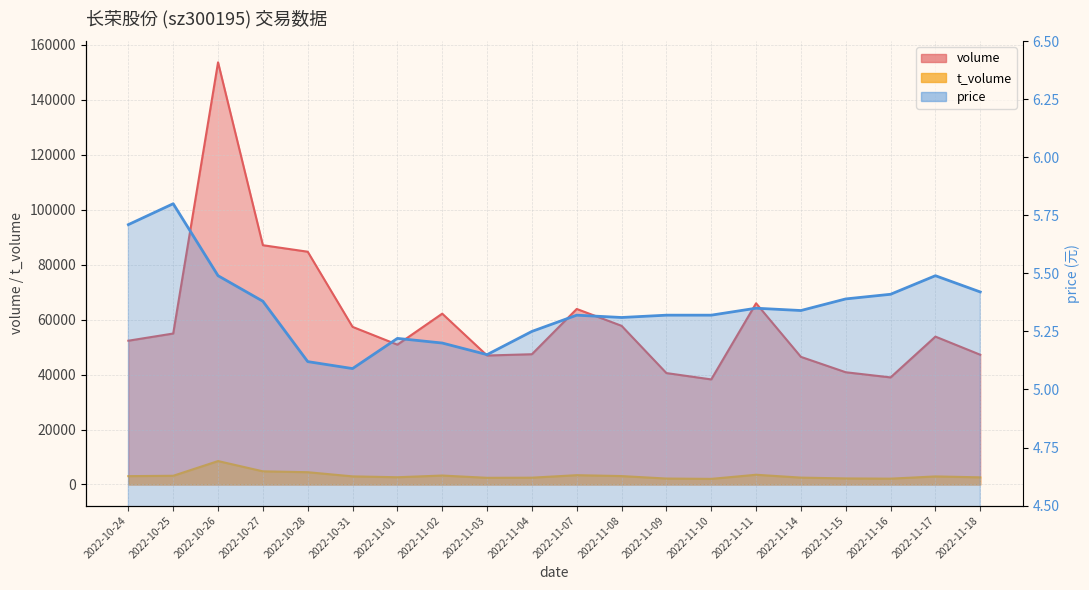

Does the chart display data point markers on the line(s)?

No